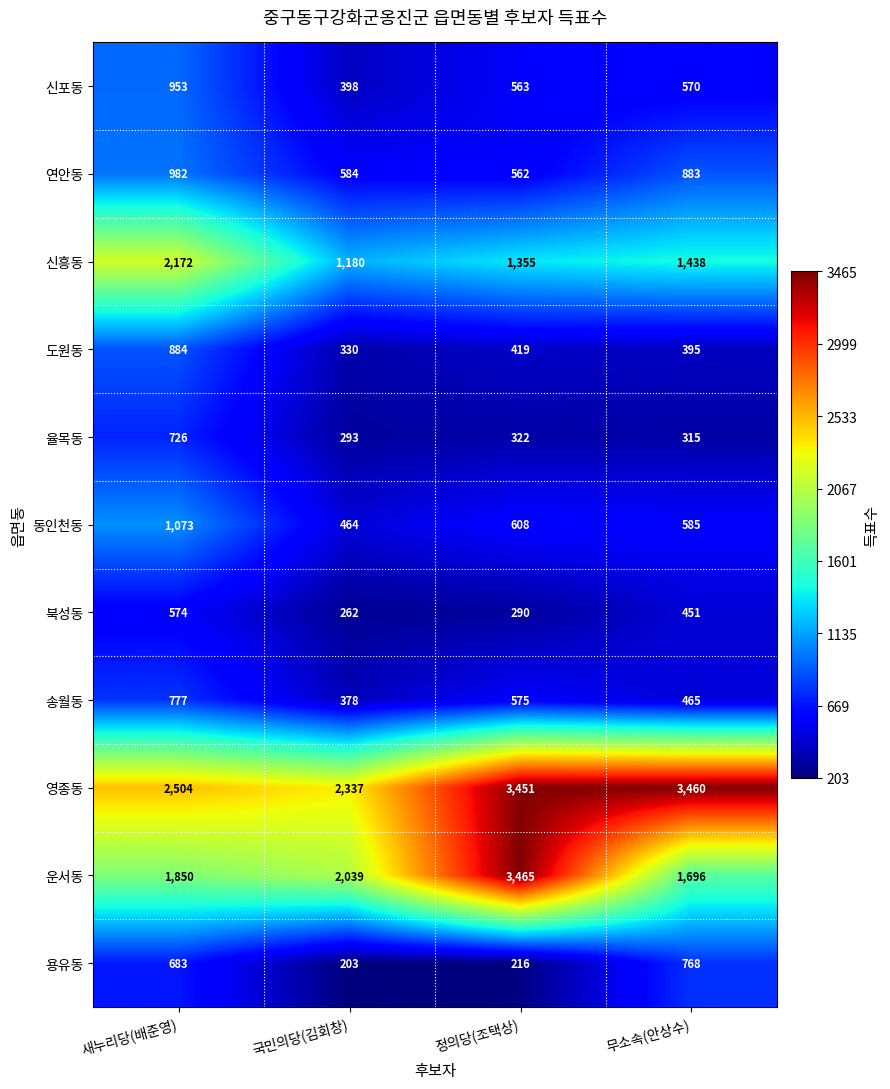

What is the sum of the 영종동 values at 정의당(조택상) and 새누리당(배준영)?

5955